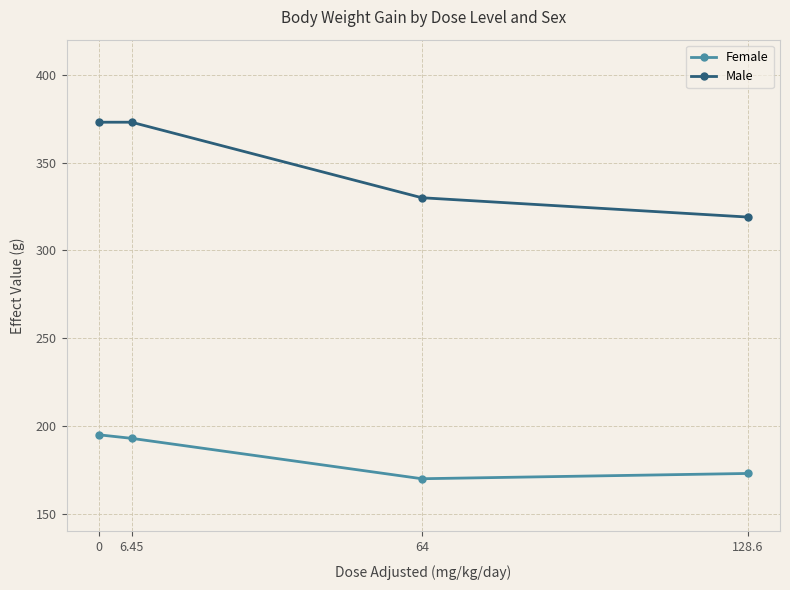

What is the difference between the maximum and minimum values in the Male series?

54